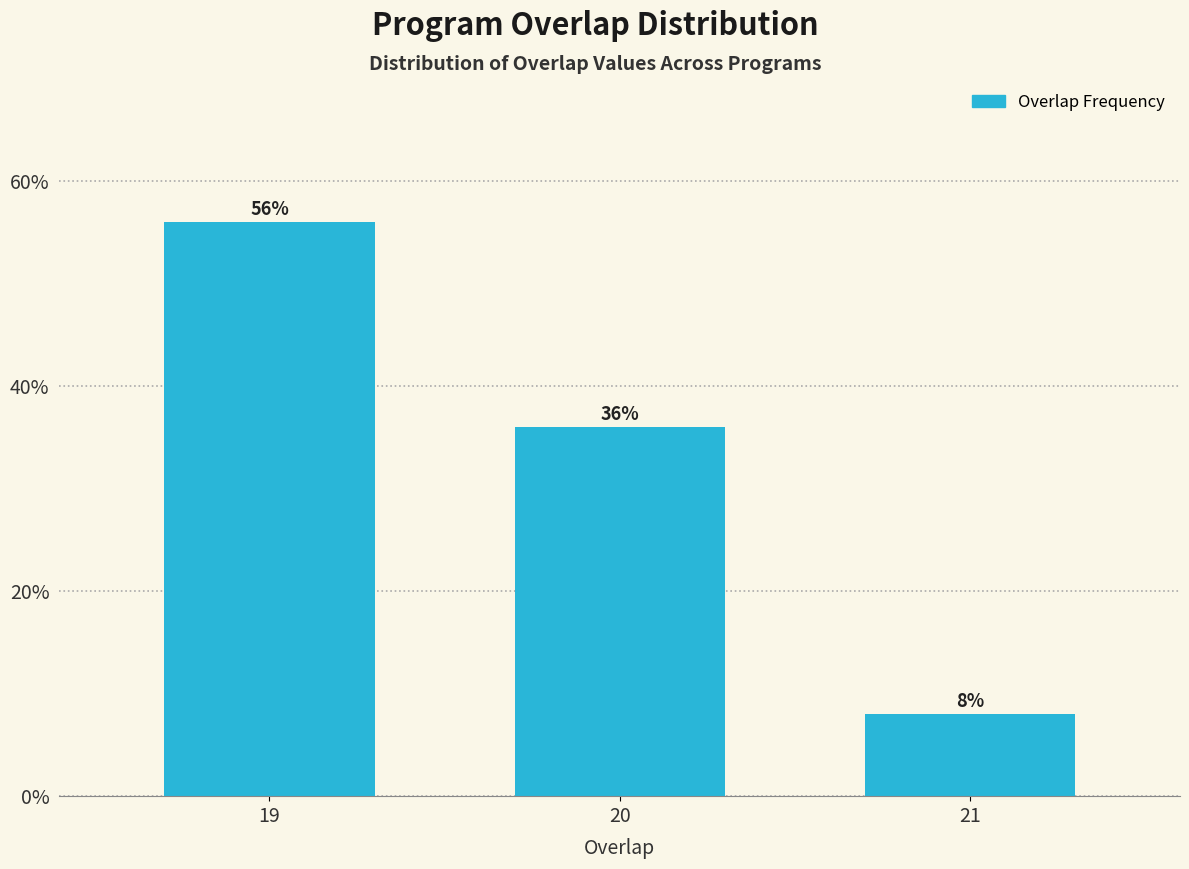

Reading left to right, list all the values displayed in this chart.

56.0	36.0	8.0